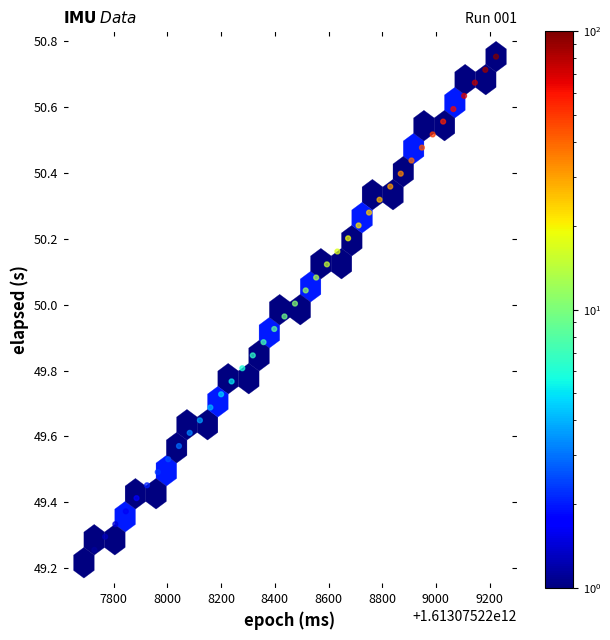

What is the range of Y values (max minus min)?

1.5